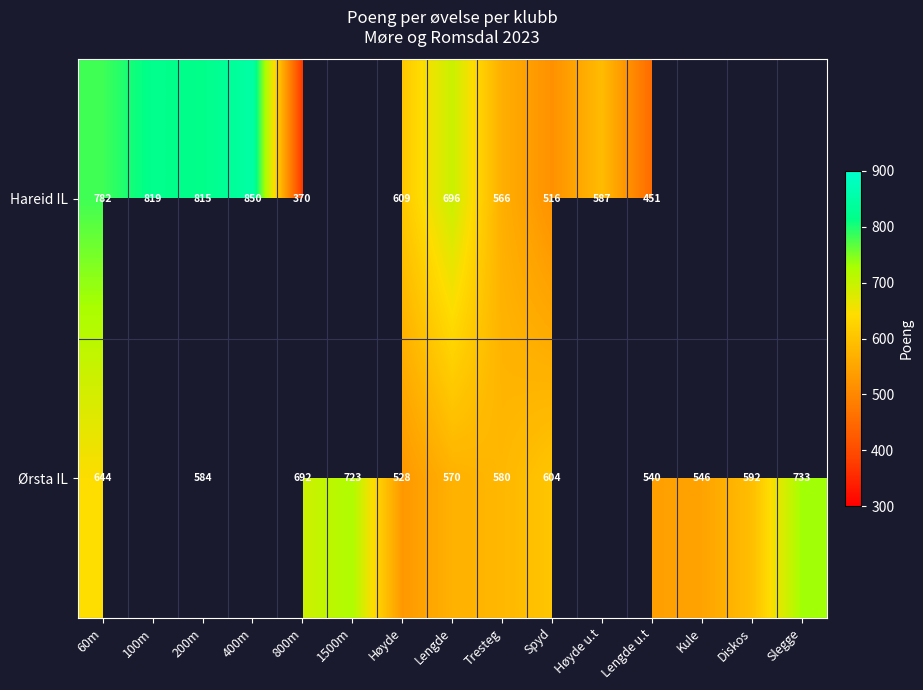

What is the difference between the highest and lowest values at Høyde?

81